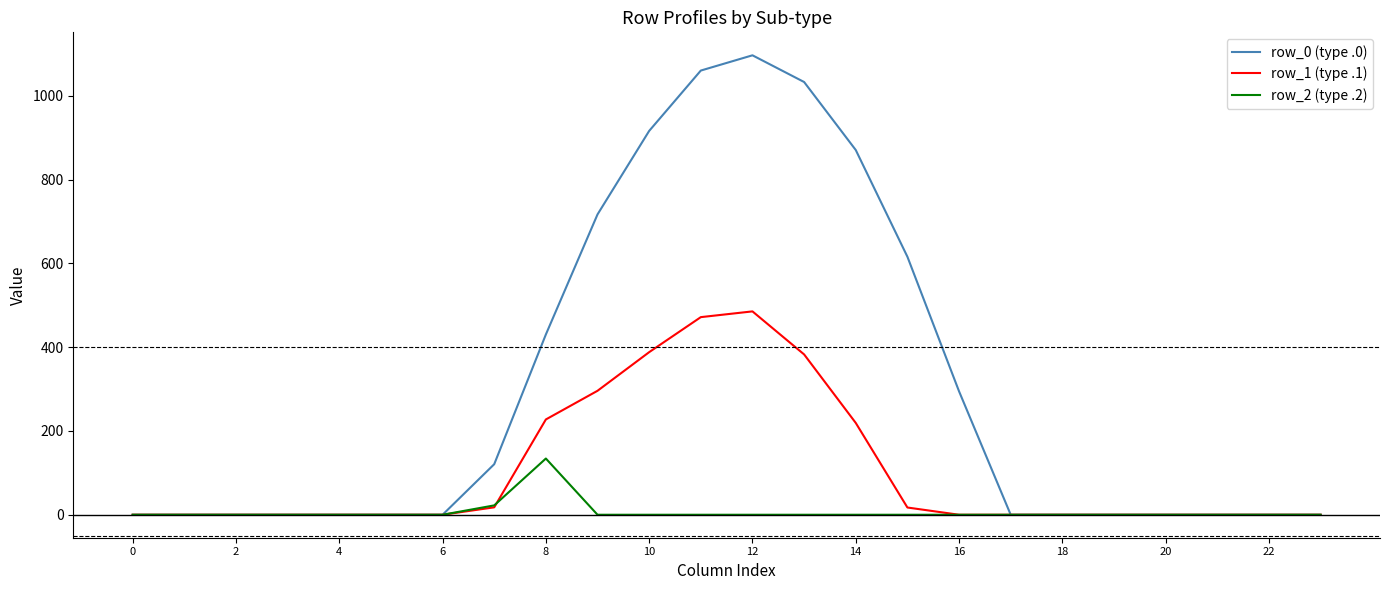

What are all the series names shown in the legend?

row_0 (type .0), row_1 (type .1), row_2 (type .2)